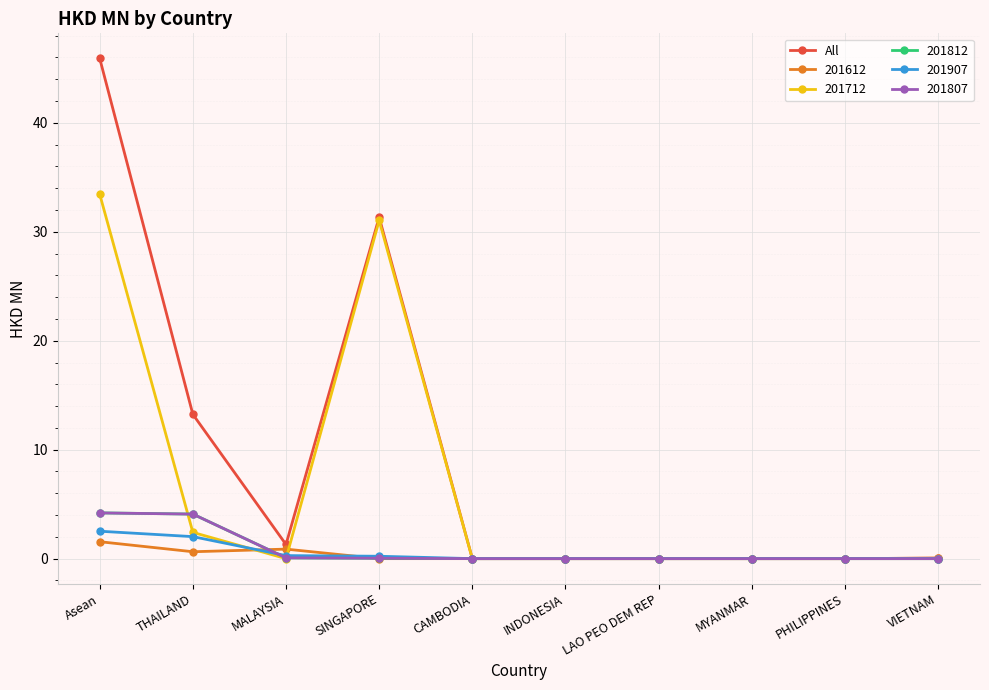

Which series has the widest spread of values?

All